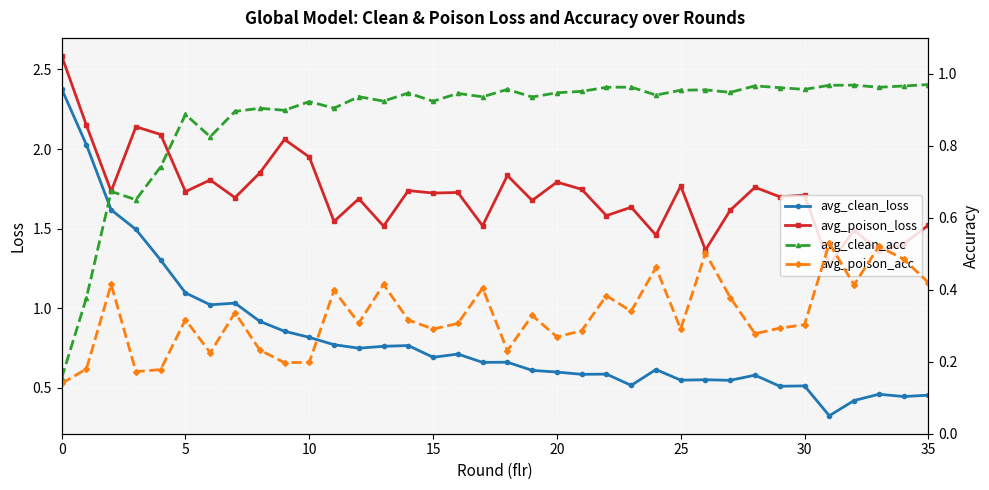

True or false: avg_poison_loss has more than 2 points higher than both neighbors.

True